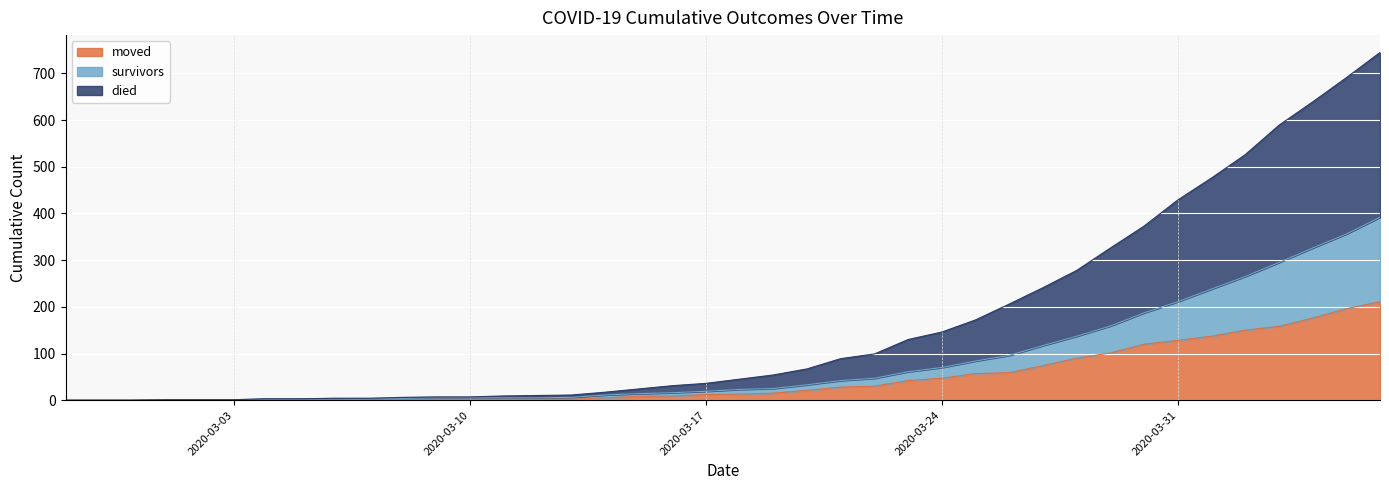

What is the label of the 39th point from the left?

2020-04-05